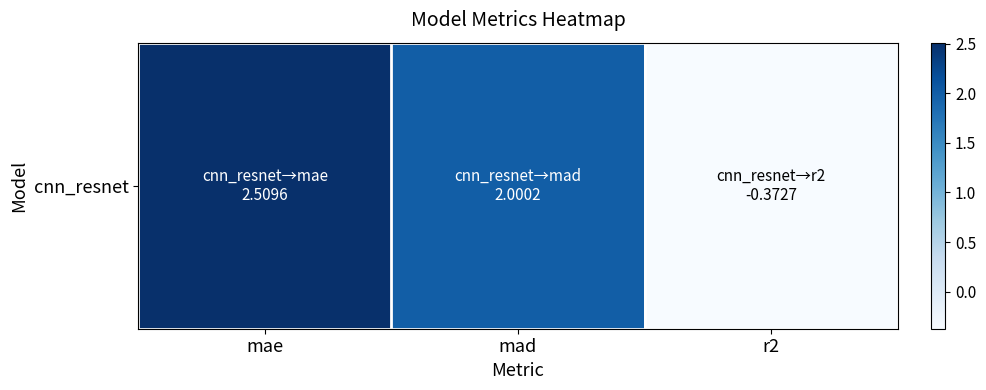

What is the sum of the values at mad and r2?

1.6